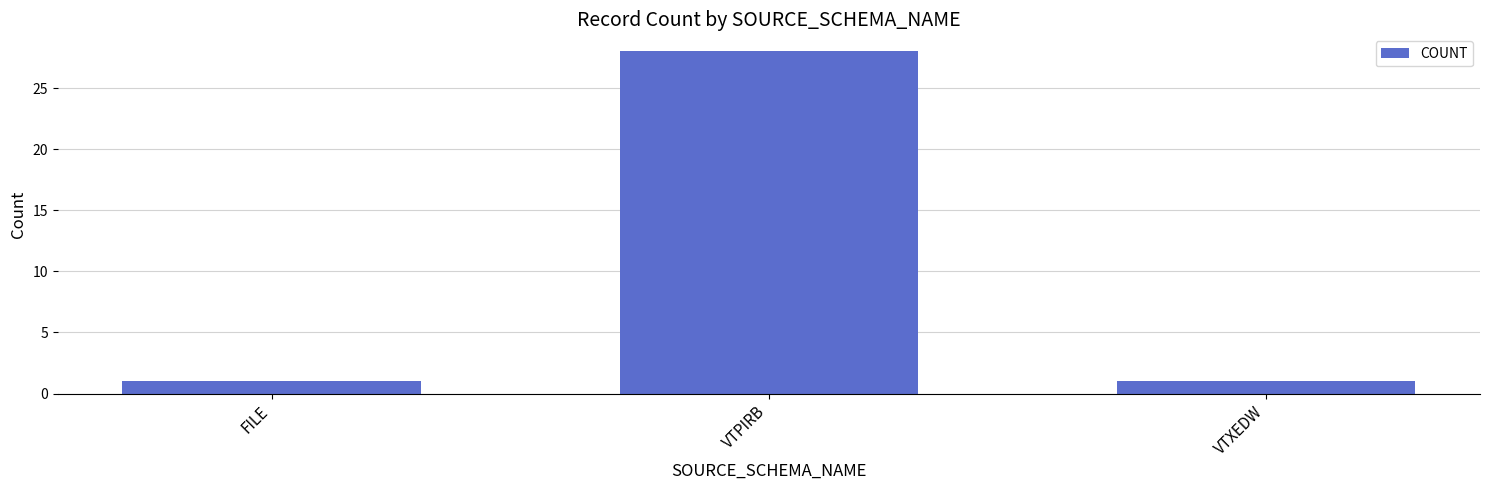

The chart shows a value of 28 at VTPIRB. True or false?

True